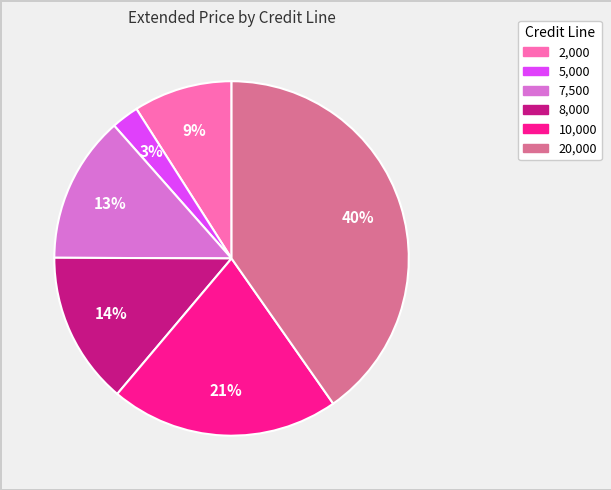

Is there a majority slice in this chart?

No